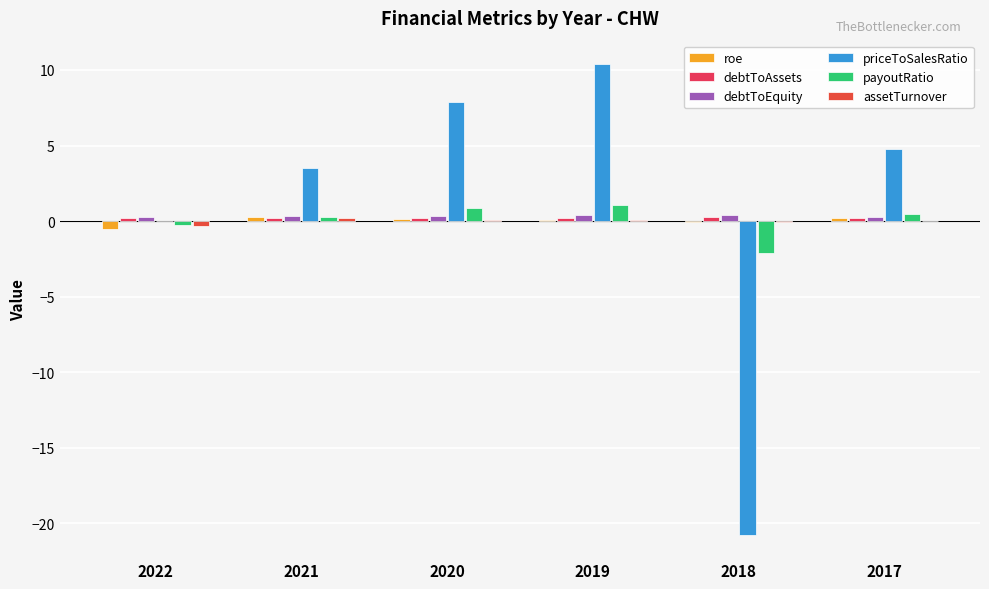

Reading left to right, extract all data points from this chart.

roe: 2022=-0.5	2021=0.3	2020=0.1	2019=0.1	2018=-0.0	2017=0.2
debtToAssets: 2022=0.2	2021=0.2	2020=0.2	2019=0.2	2018=0.3	2017=0.2
debtToEquity: 2022=0.3	2021=0.3	2020=0.3	2019=0.4	2018=0.4	2017=0.3
priceToSalesRatio: 2022=0.0	2021=3.5	2020=7.9	2019=10.4	2018=-20.7	2017=4.8
payoutRatio: 2022=-0.2	2021=0.3	2020=0.9	2019=1.1	2018=-2.1	2017=0.4
assetTurnover: 2022=-0.3	2021=0.2	2020=0.1	2019=0.1	2018=-0.0	2017=0.0